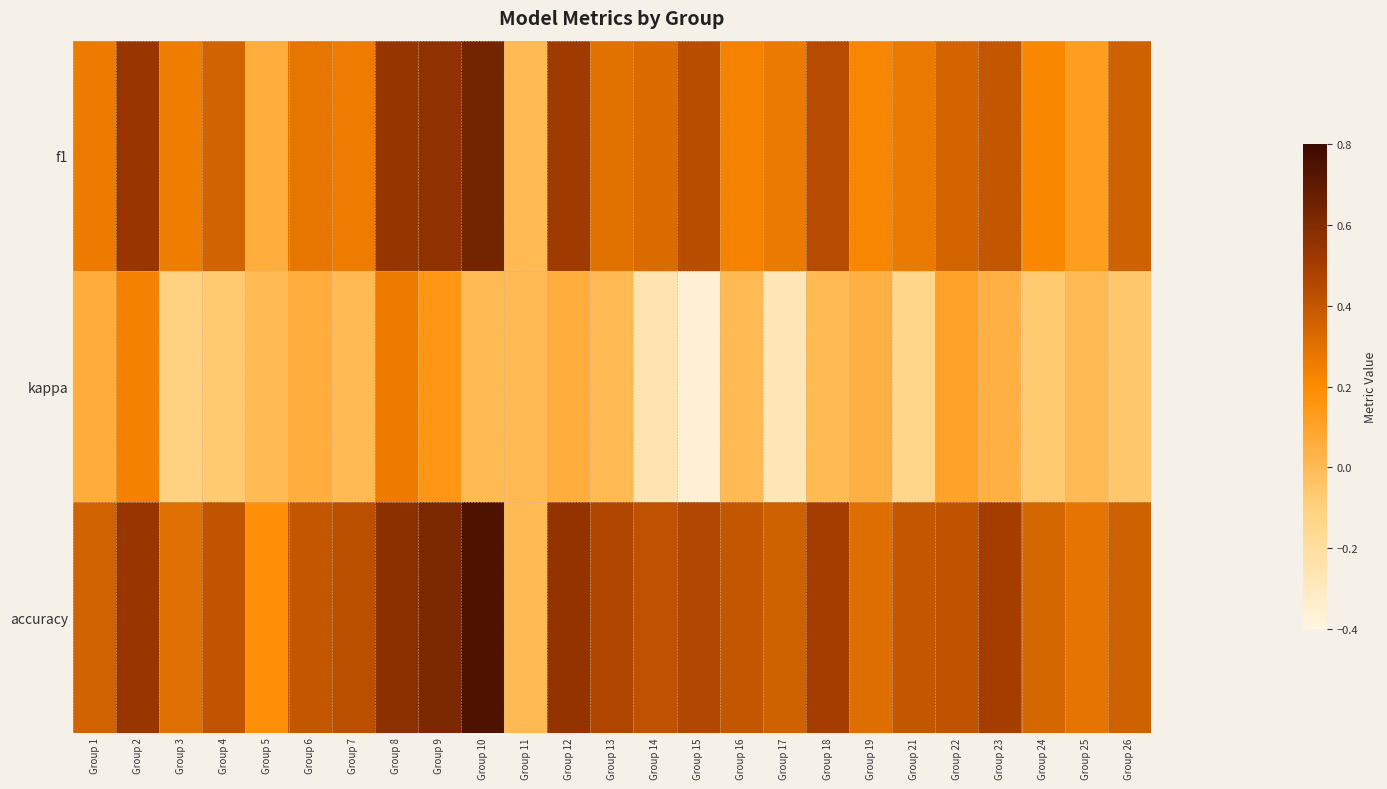

Is the value of f1 at Group 24 greater than the value of kappa at Group 11?

Yes